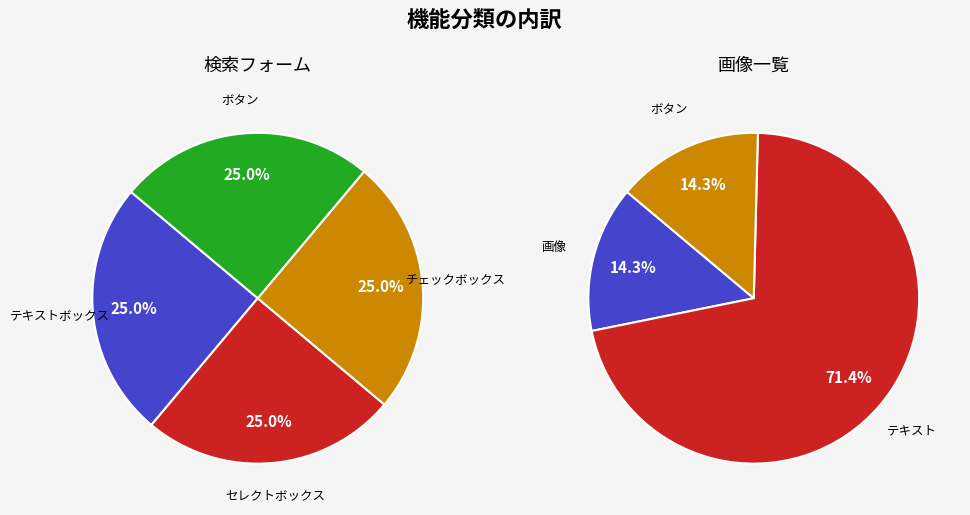

Which series has the largest range (max minus min)?

画像一覧